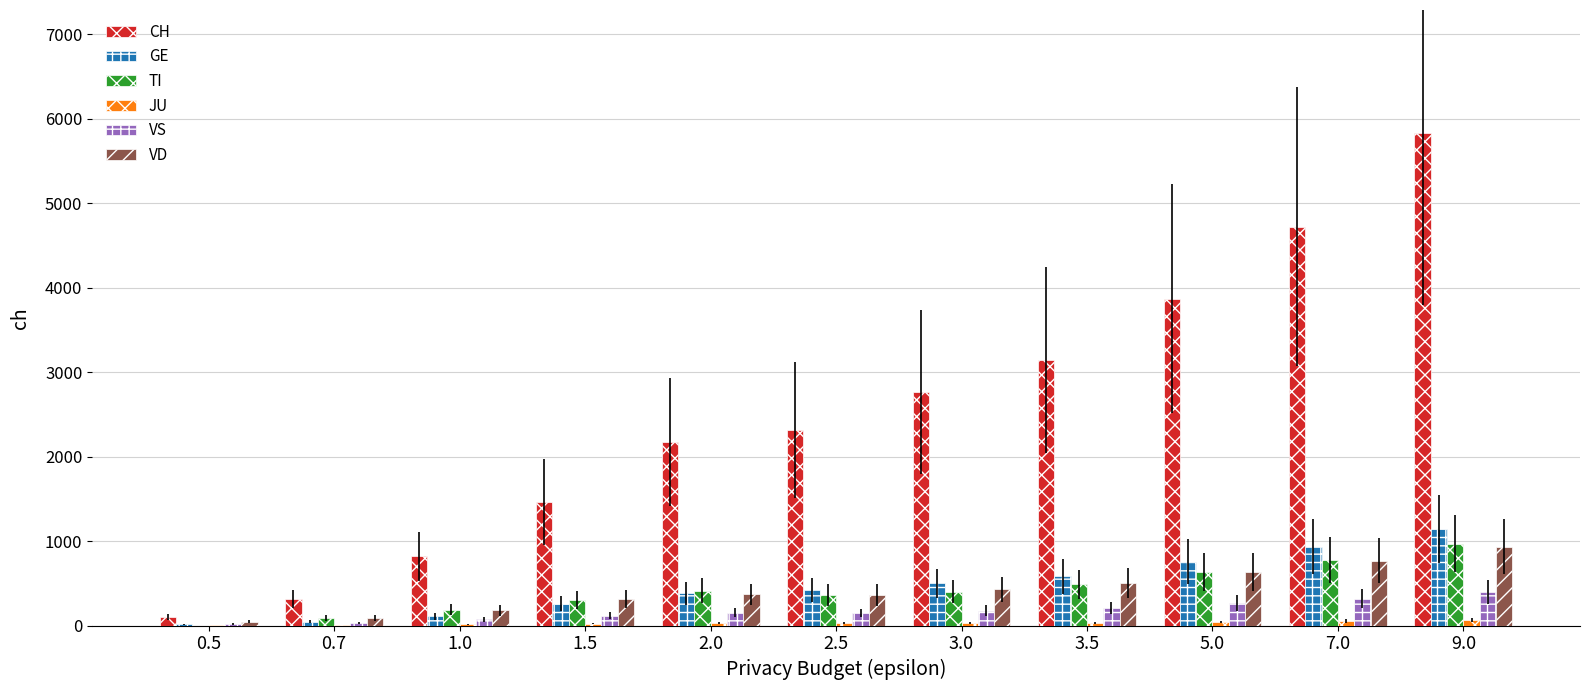

Between 2.0 and 7.0, which series saw the biggest shift?

CH